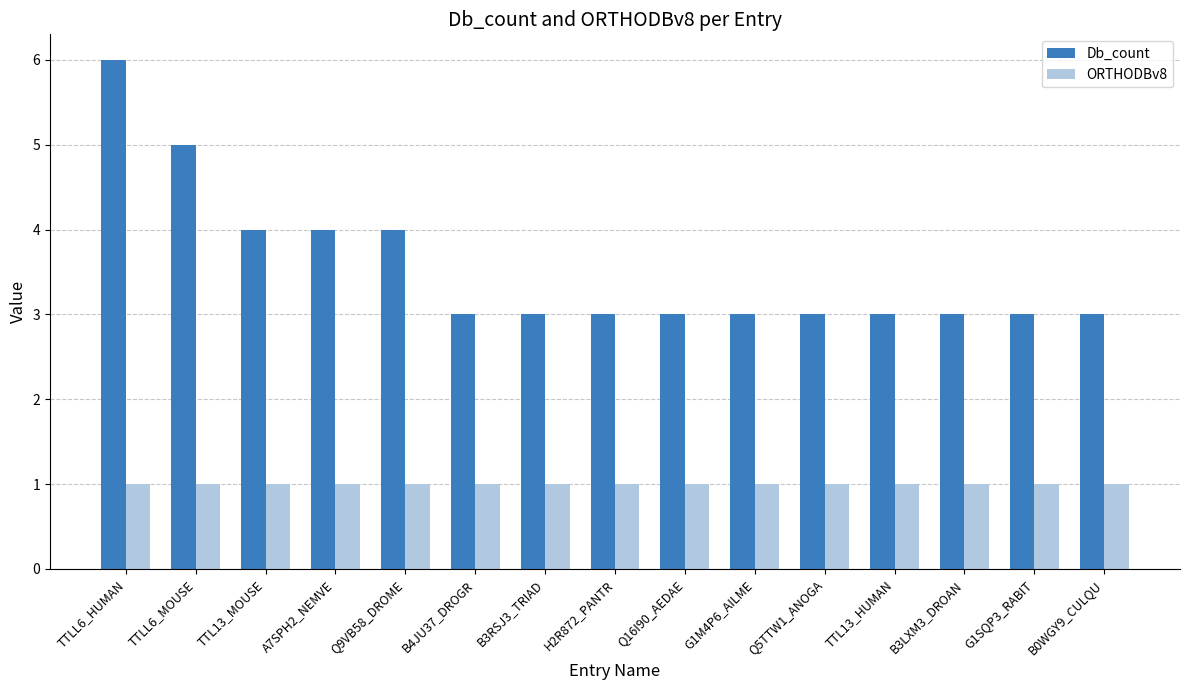

Reading left to right, extract all data points from this chart.

Db_count: TTLL6_HUMAN=6	TTLL6_MOUSE=5	TTL13_MOUSE=4	A7SPH2_NEMVE=4	Q9VB58_DROME=4	B4JU37_DROGR=3	B3RSJ3_TRIAD=3	H2R872_PANTR=3	Q16I90_AEDAE=3	G1M4P6_AILME=3	Q5TTW1_ANOGA=3	TTL13_HUMAN=3	B3LXM3_DROAN=3	G1SQP3_RABIT=3	B0WGY9_CULQU=3
ORTHODBv8: TTLL6_HUMAN=1	TTLL6_MOUSE=1	TTL13_MOUSE=1	A7SPH2_NEMVE=1	Q9VB58_DROME=1	B4JU37_DROGR=1	B3RSJ3_TRIAD=1	H2R872_PANTR=1	Q16I90_AEDAE=1	G1M4P6_AILME=1	Q5TTW1_ANOGA=1	TTL13_HUMAN=1	B3LXM3_DROAN=1	G1SQP3_RABIT=1	B0WGY9_CULQU=1